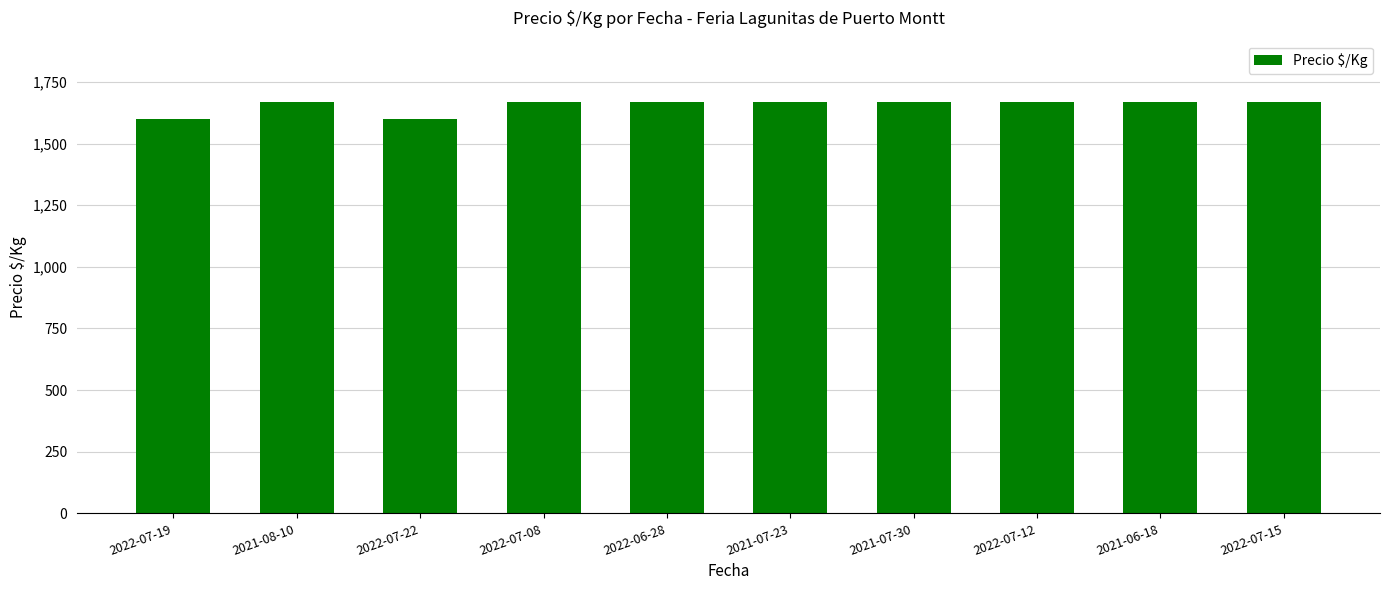

What is the average value?

1654